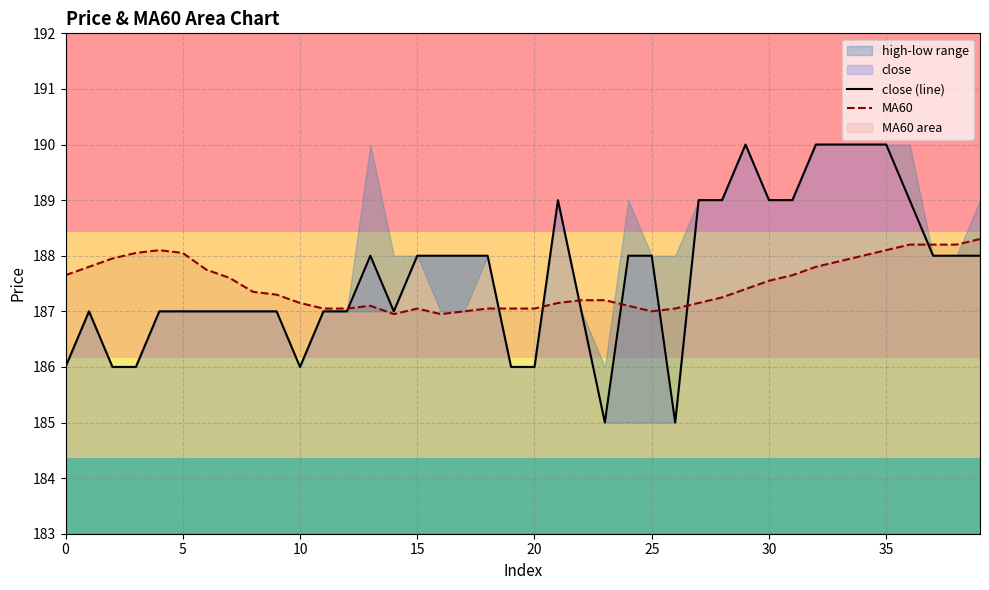

True or false: MA60 and close (line) intersect in this chart.

True